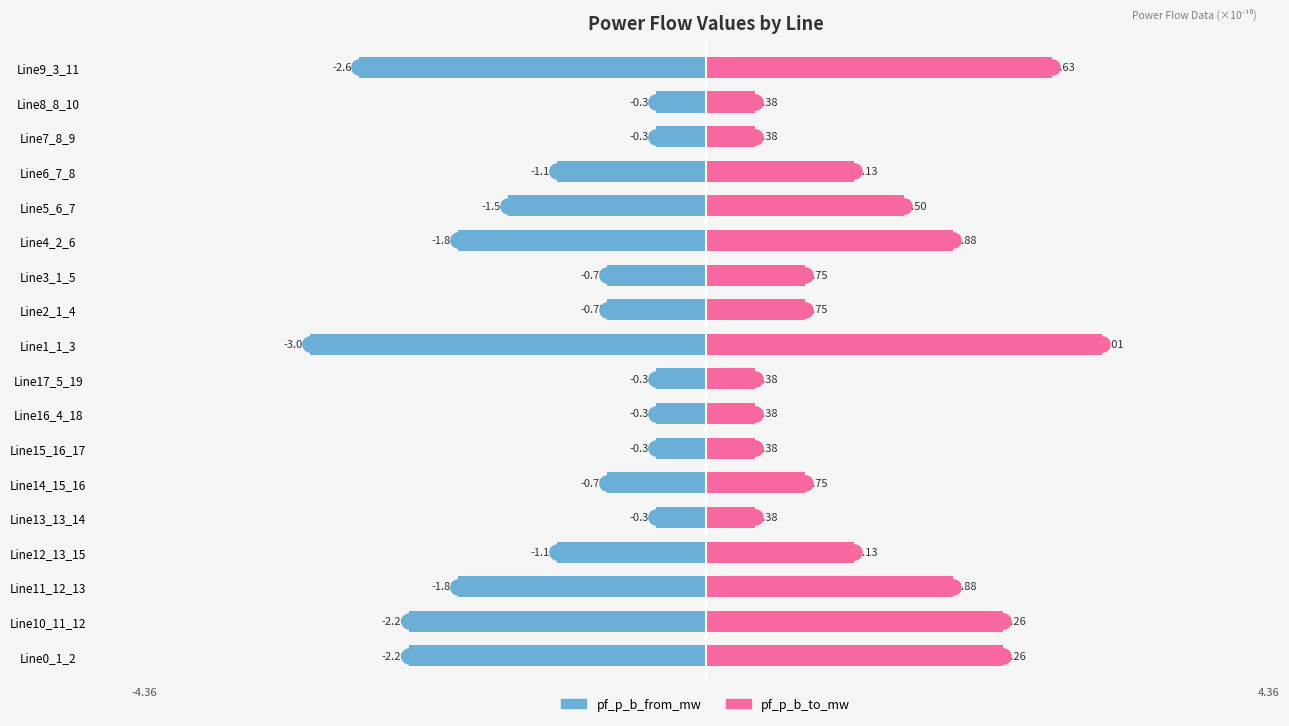

At how many categories does at least one series exceed 2?

4